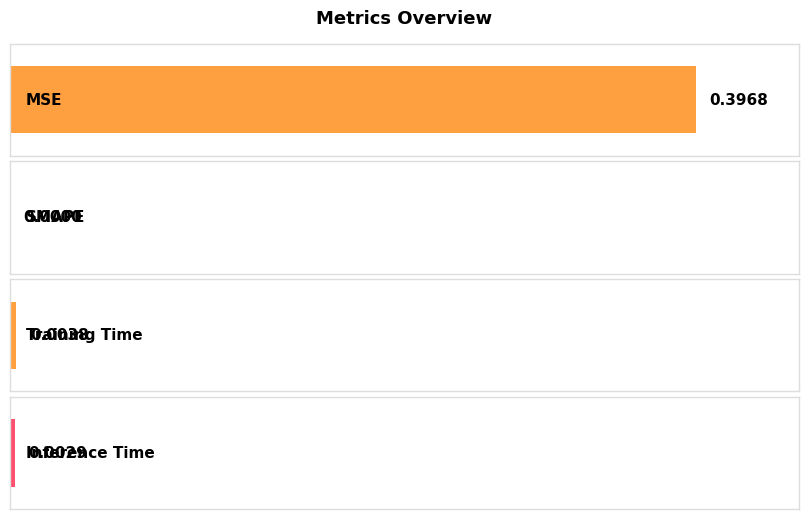

At which label is the value closest to 0?

SMAPE